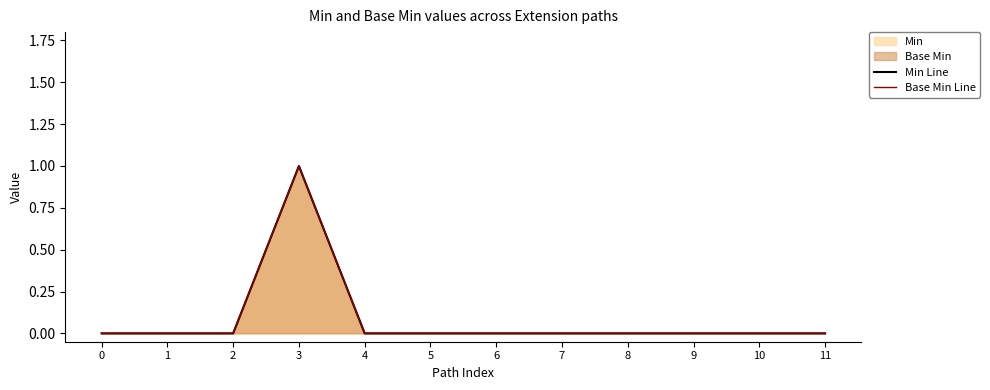

The Base Min Line series shows 0 at 8. True or false?

True